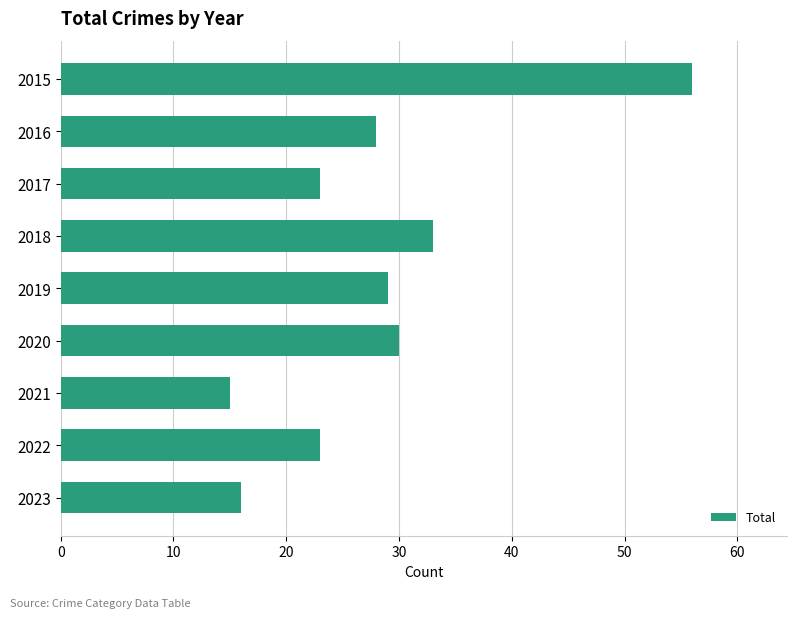

What is the value of the 5th bar from the top?

29